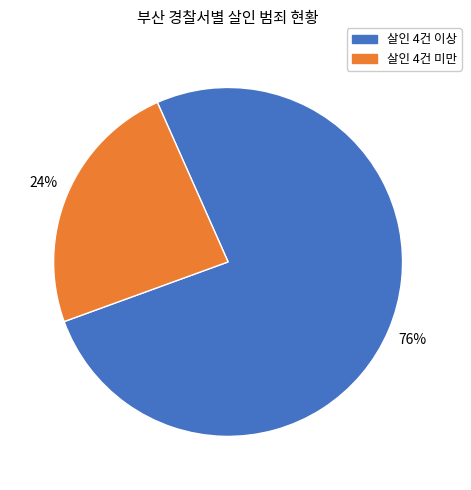

To the nearest percent, what is the average slice percentage?

50%